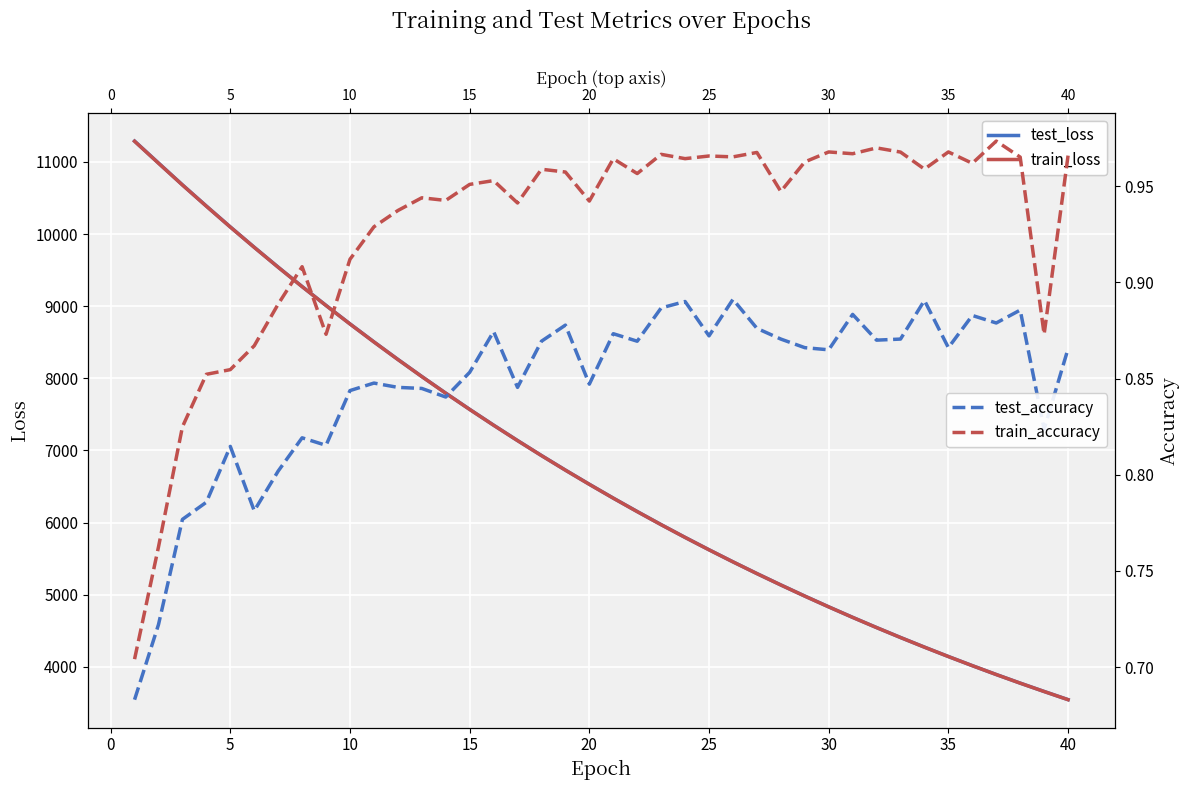

Is the value of train_loss at 25 greater than the value of test_loss at 39?

Yes